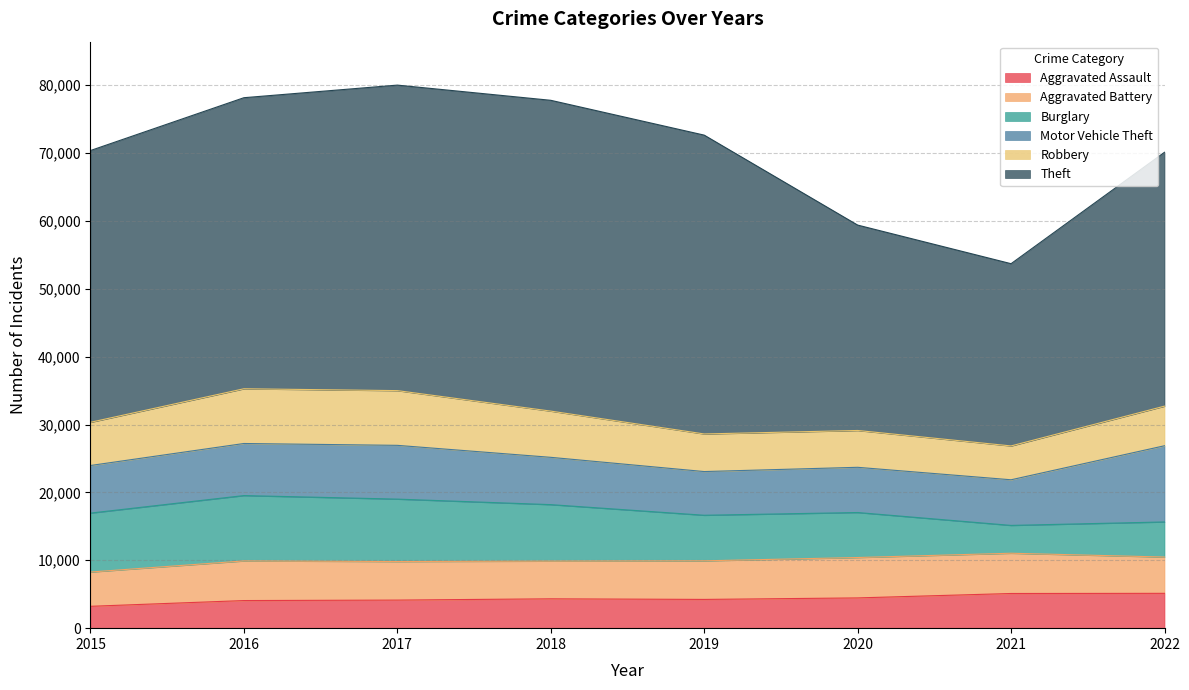

What is the value of the Robbery point at the 4th from the left?

6810